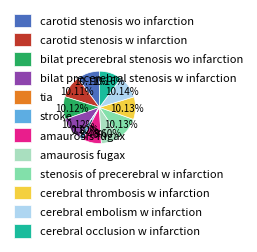

Is there a majority slice in this chart?

No